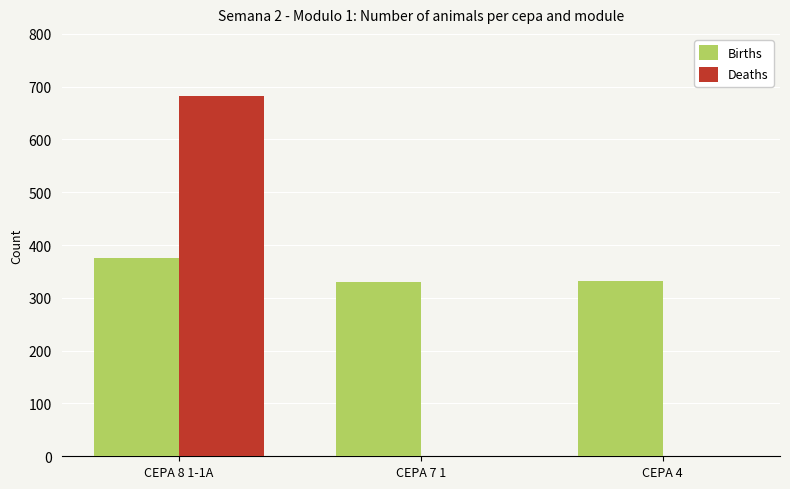

Are the bars horizontal?

No